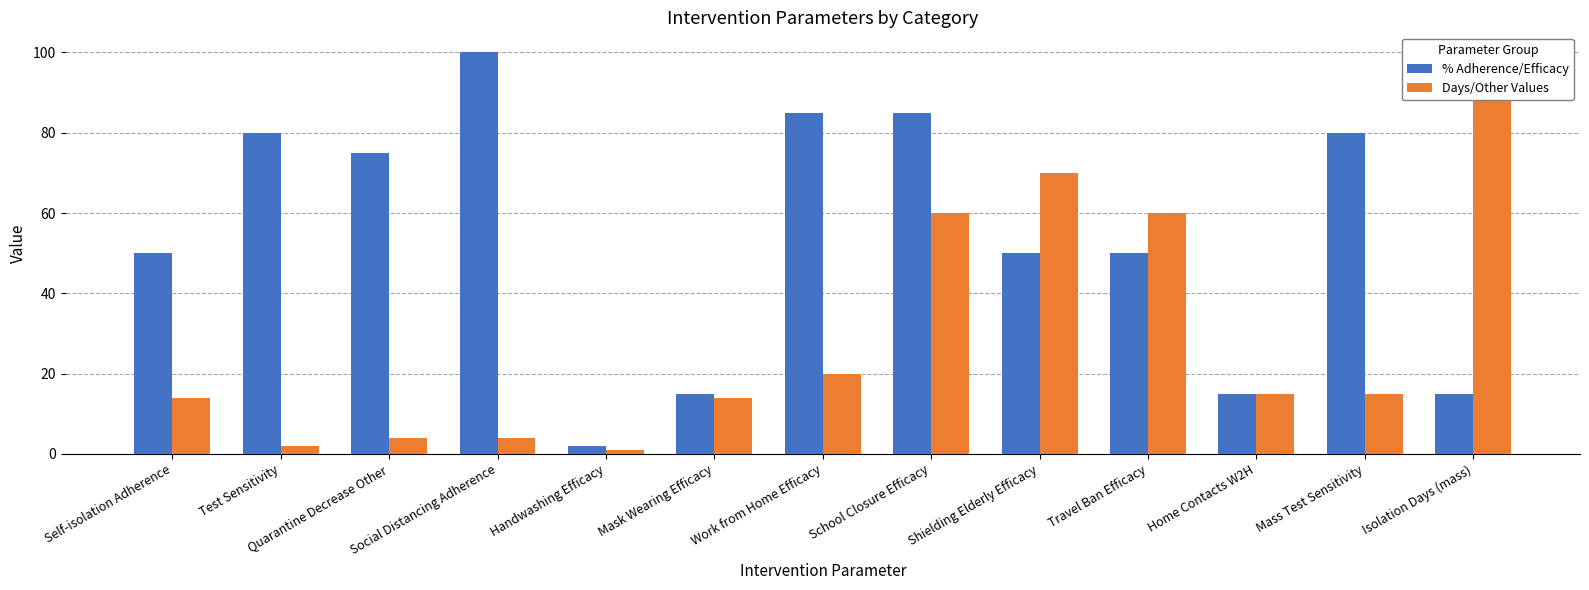

Which category has the highest value in the Days/Other Values series?

Isolation Days (mass)